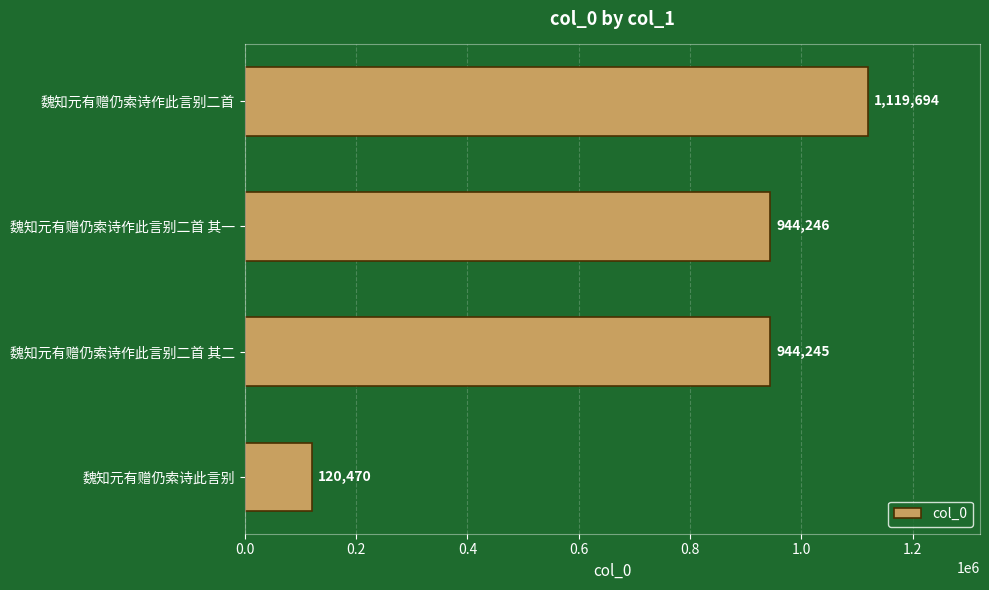

What is the label of the 2nd bar from the bottom?

魏知元有赠仍索诗作此言别二首 其二